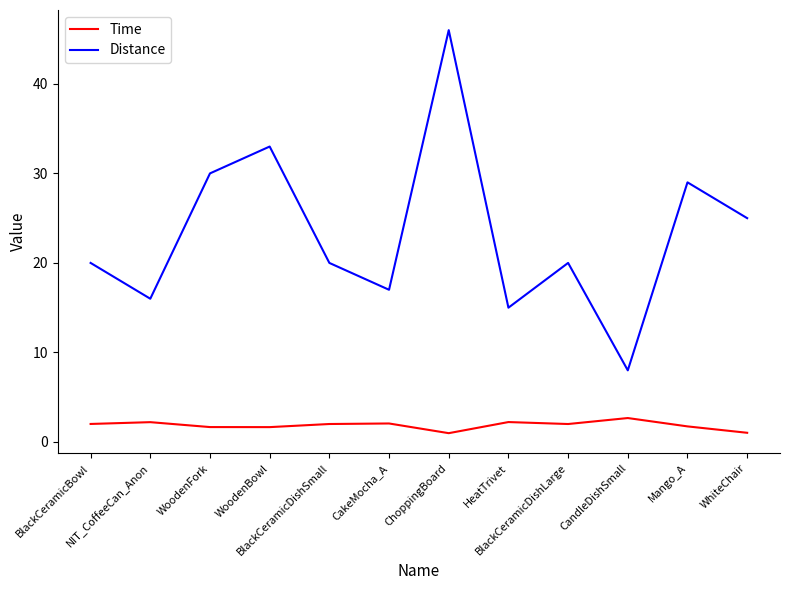

Read the Distance value at BlackCeramicBowl.

20.0